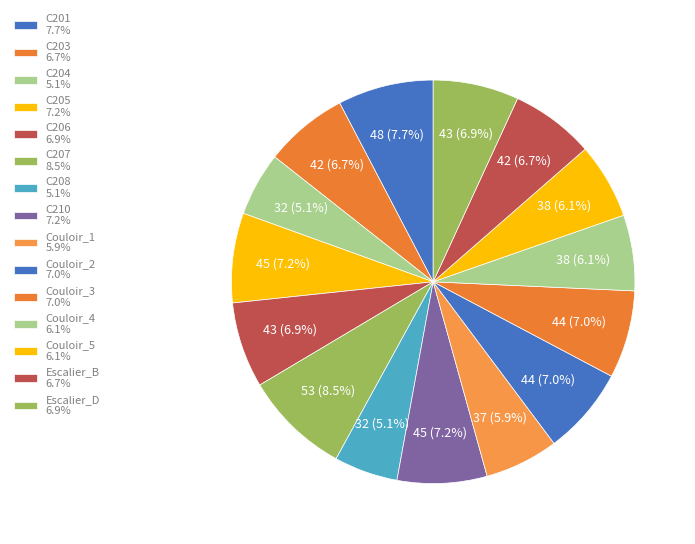

To the nearest percent, what portion does Escalier_B represent?

7%